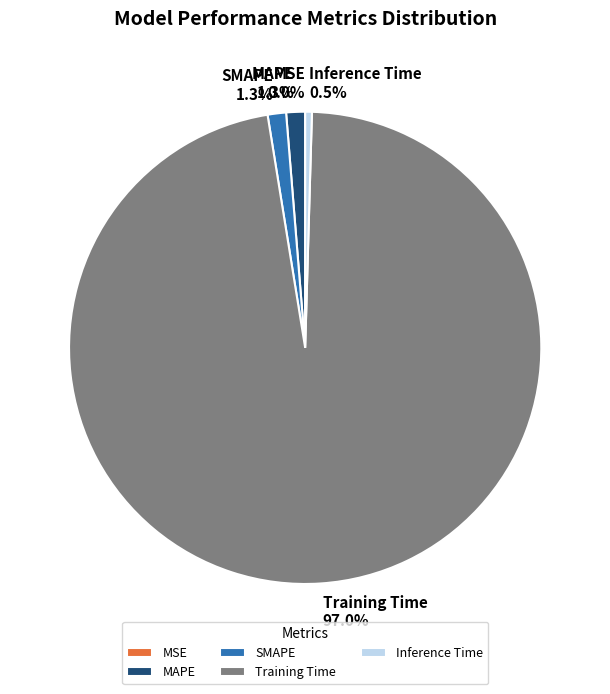

True or false: Training Time accounts for 97% of the total.

True